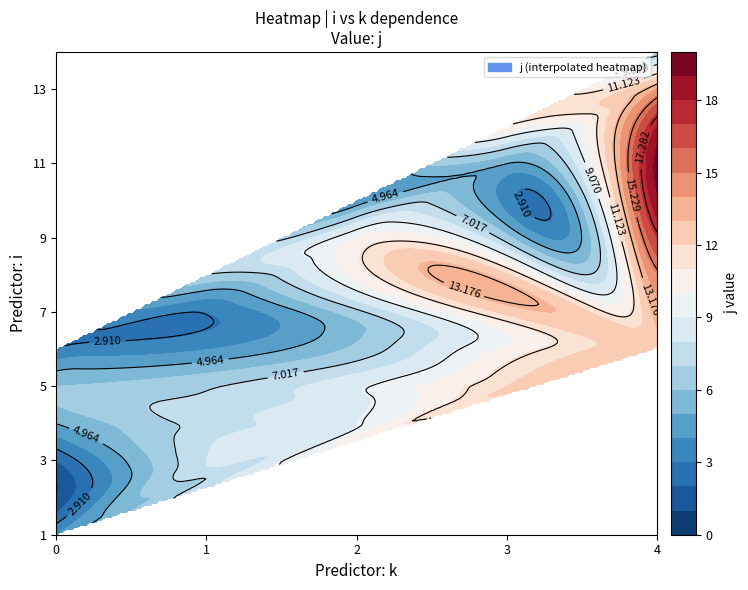

At which label does j_vals reach its minimum?

1